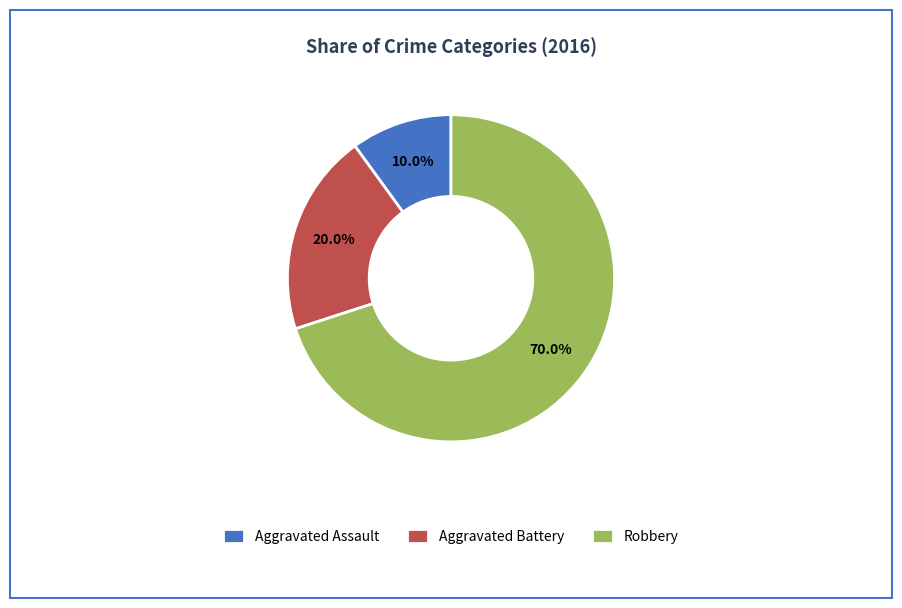

What percentage is NOT represented by Aggravated Assault?

90.0%